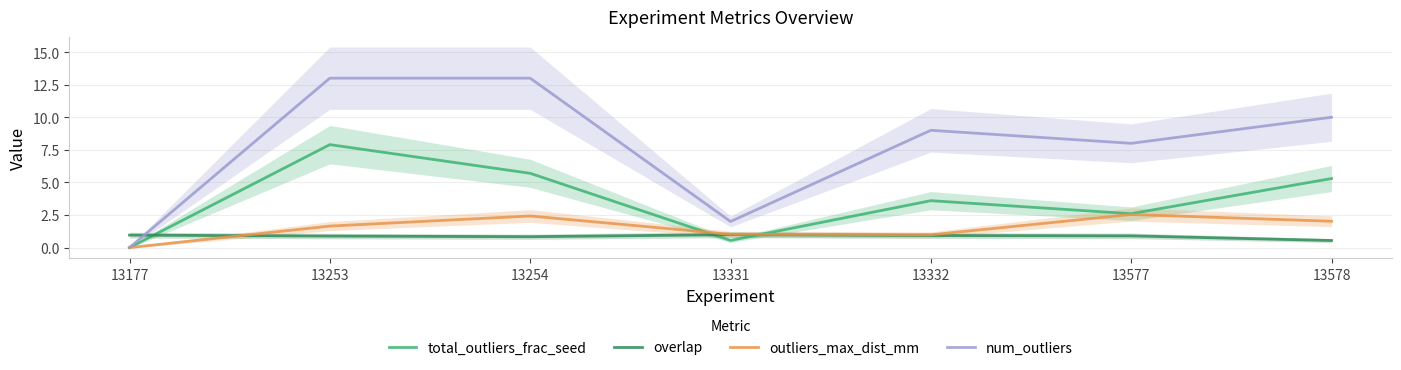

Reading left to right, transcribe all the data shown in this chart.

total_outliers_frac_seed: 13177=0.0	13253=7.9	13254=5.7	13331=0.6	13332=3.6	13577=2.6	13578=5.3
overlap: 13177=1.0	13253=0.9	13254=0.8	13331=1.0	13332=0.9	13577=0.9	13578=0.5
outliers_max_dist_mm: 13177=0.0	13253=1.6	13254=2.4	13331=1.0	13332=1.0	13577=2.5	13578=2.0
num_outliers: 13177=0.0	13253=13.0	13254=13.0	13331=2.0	13332=9.0	13577=8.0	13578=10.0